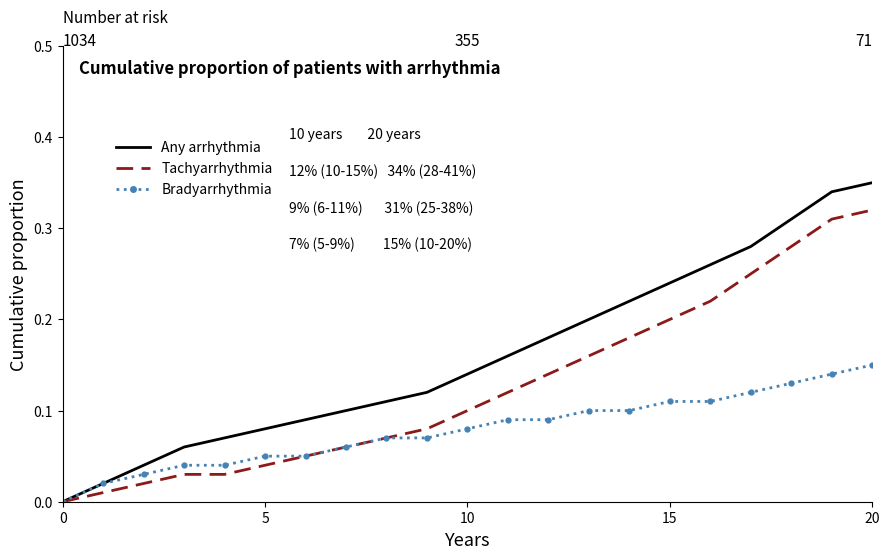

Which series has the largest range (max minus min)?

Any arrhythmia